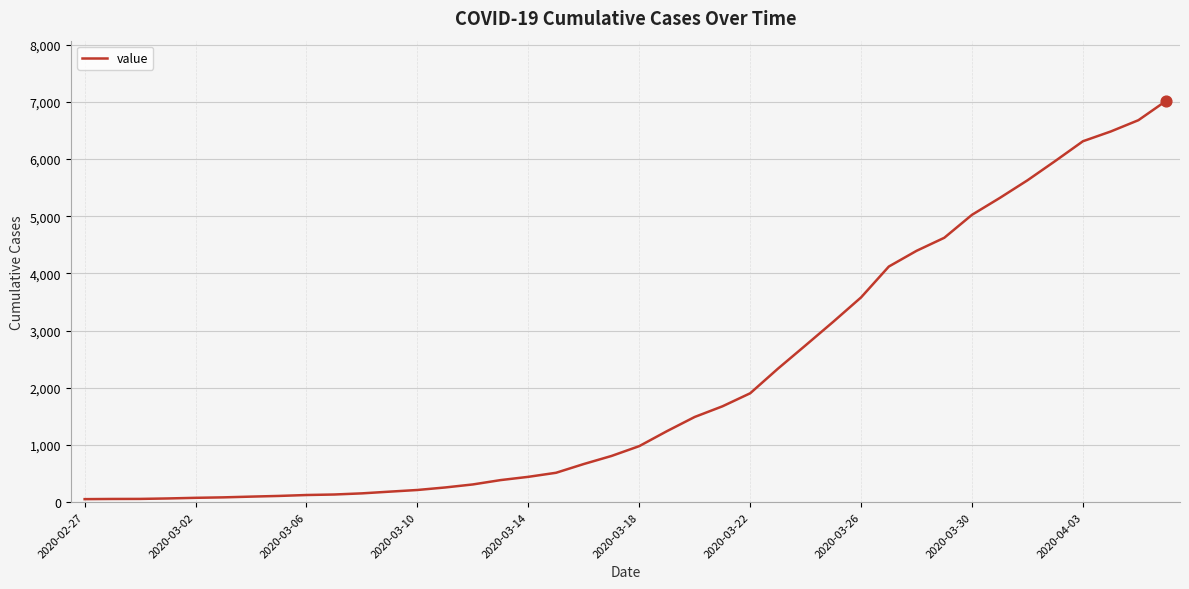

What is the difference between the maximum and minimum values?

6964